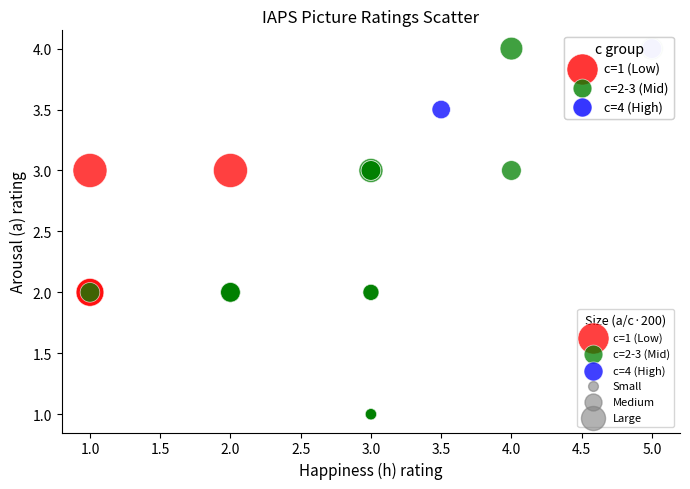

Which series has the largest Y range (max minus min)?

c=2-3 (Mid)